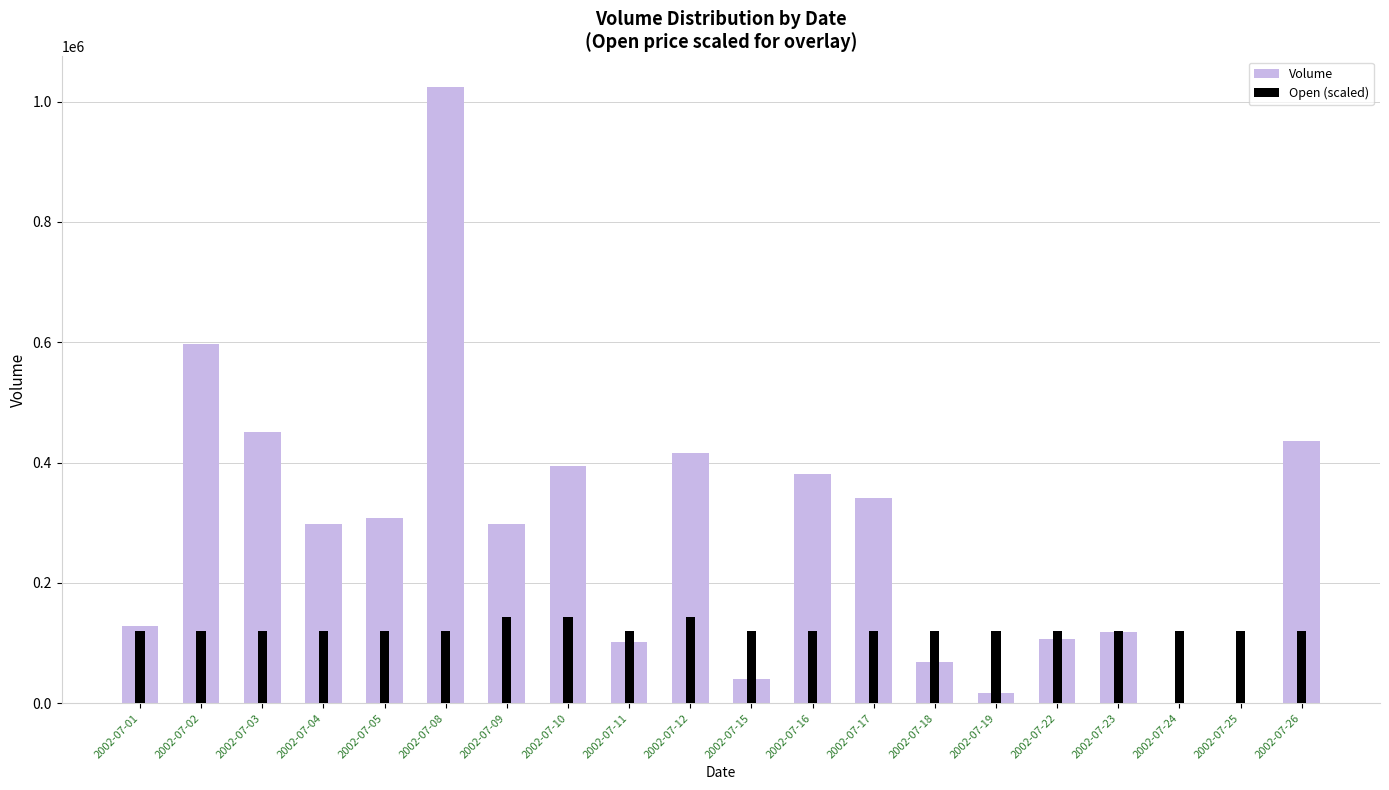

Is it true that Volume equals 118068 at 2002-07-23?

True